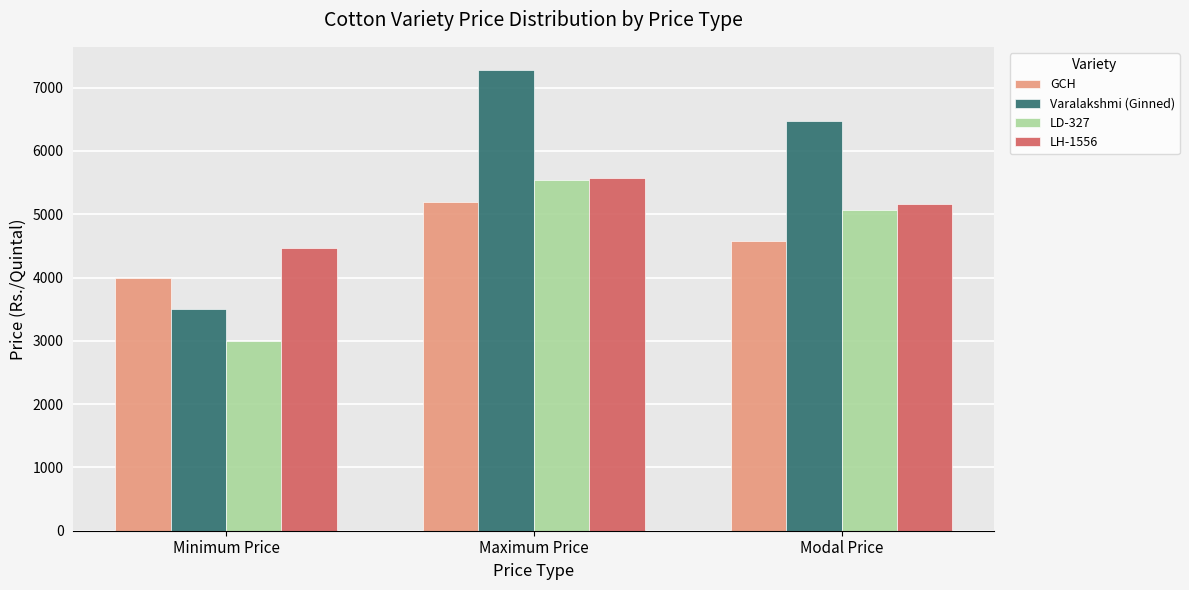

What is the difference between the maximum and minimum values in the Varalakshmi (Ginned) series?

3780